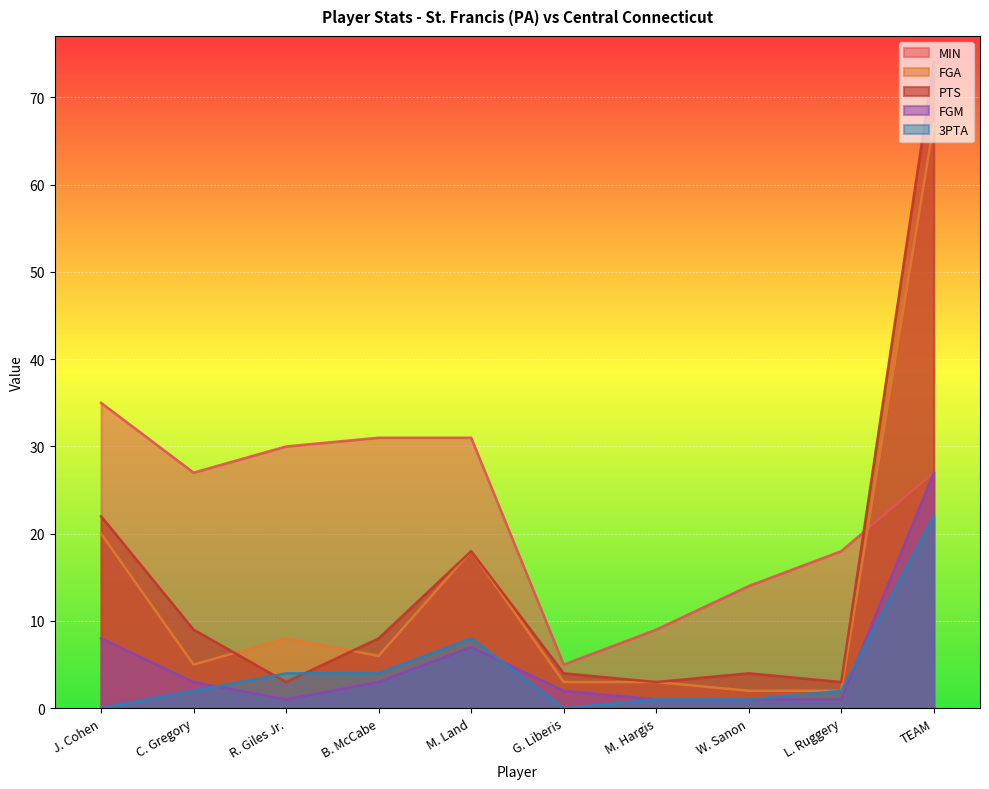

What is the average value of the 3PTA series?

4